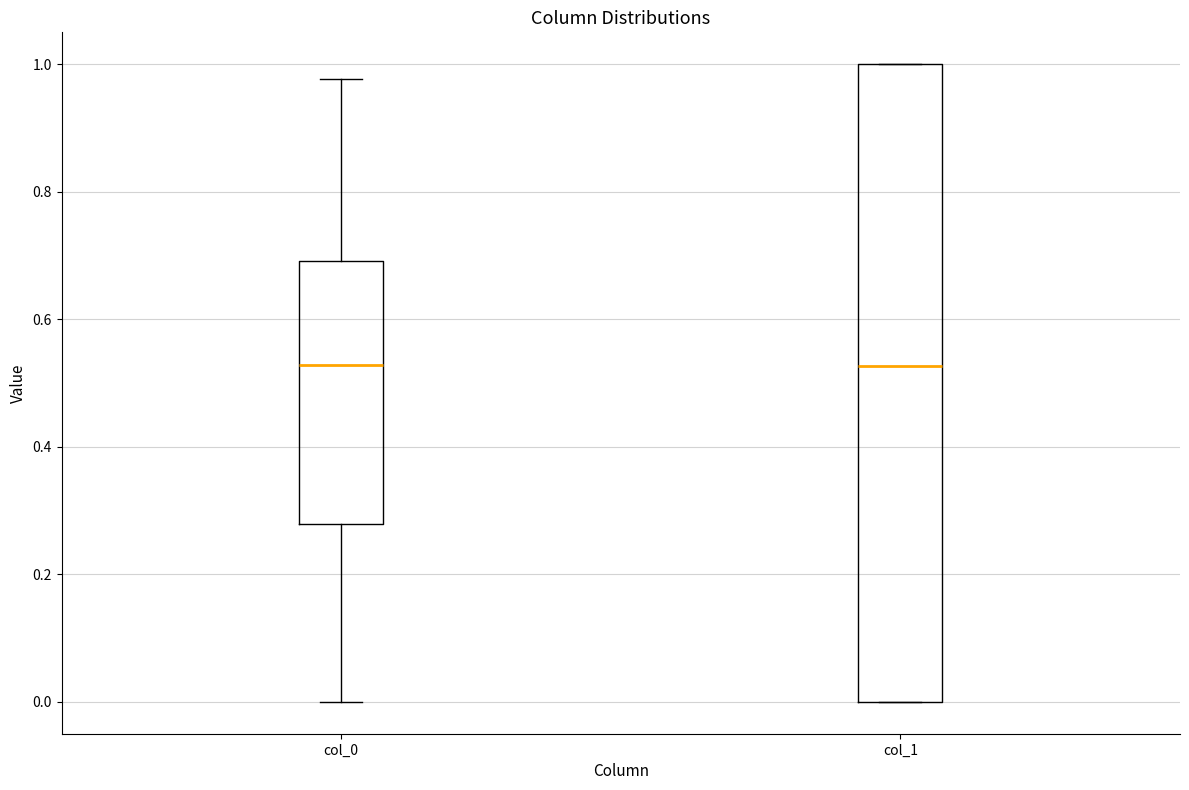

Where is the lower edge of the box for col_1 on the y-axis? The values are not printed on the chart, so give them approximately, as read against the axis.

0.00